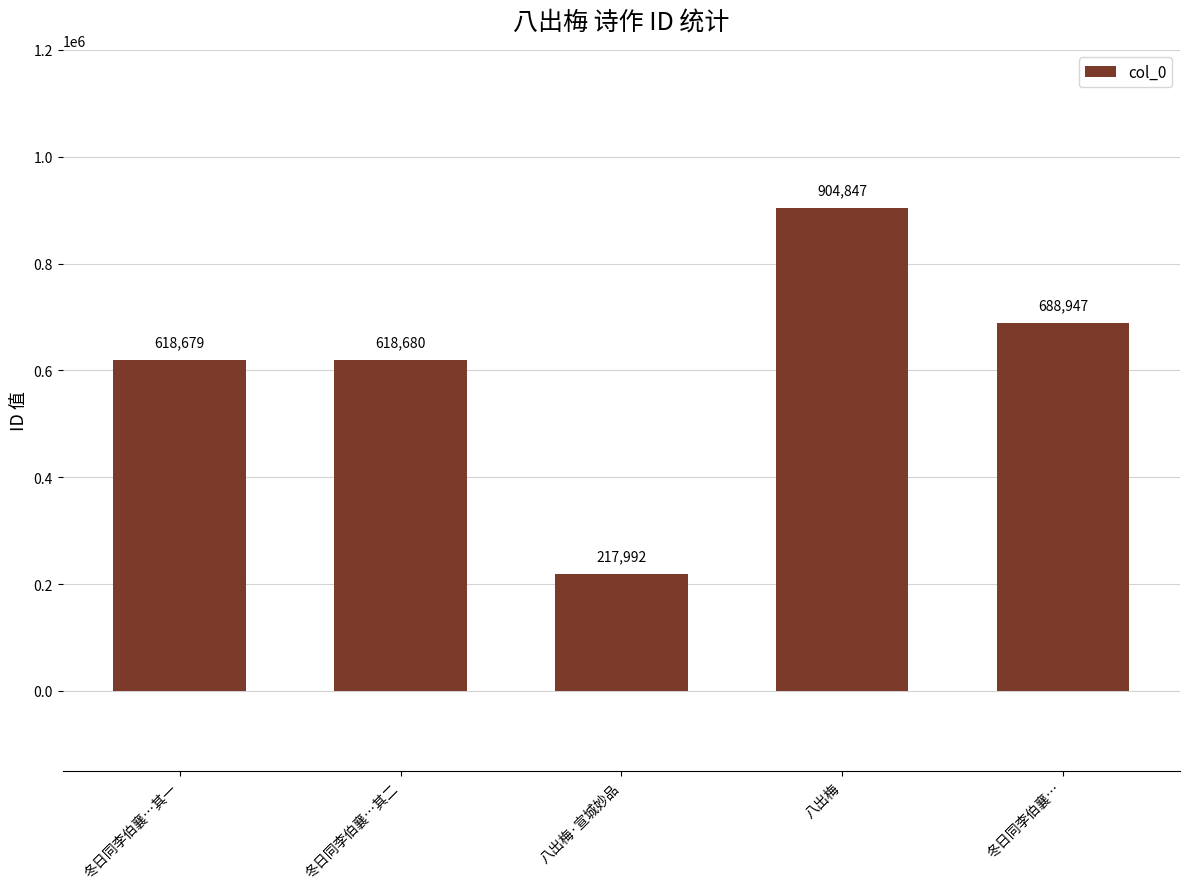

How many series are shown in this chart?

1